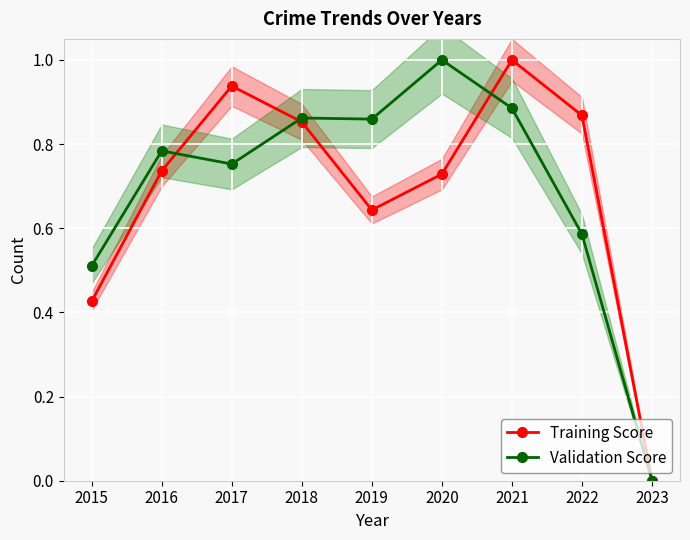

Reading left to right, what are all the values shown in this chart?

Training Score: 0.4	0.7	0.9	0.9	0.6	0.7	1.0	0.9	0.0
Validation Score: 0.5	0.8	0.8	0.9	0.9	1.0	0.9	0.6	0.0